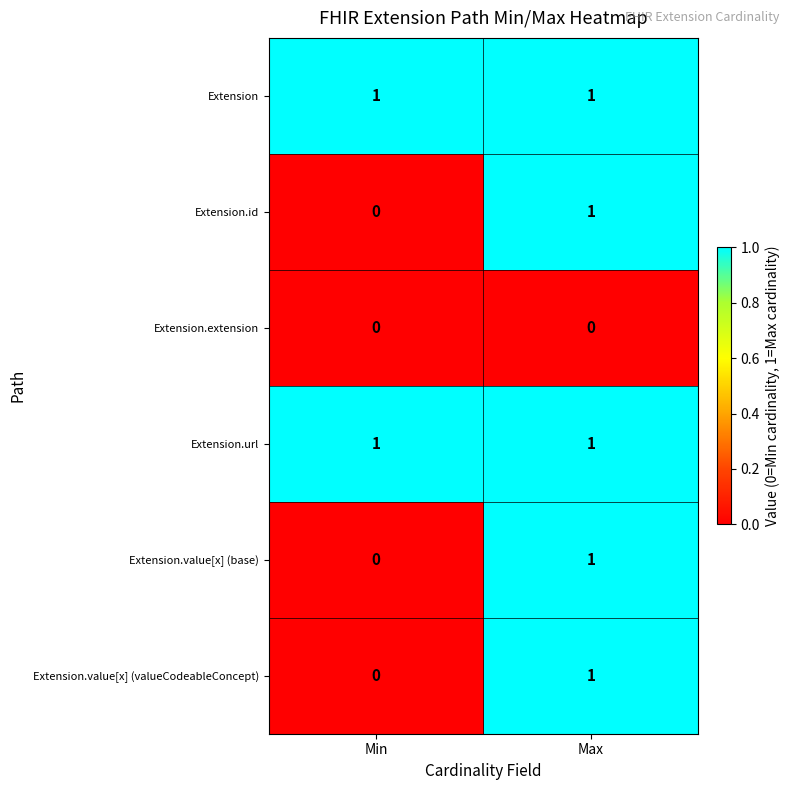

Where is Extension.value[x] (valueCodeableConcept) nearest to the value 0?

Min